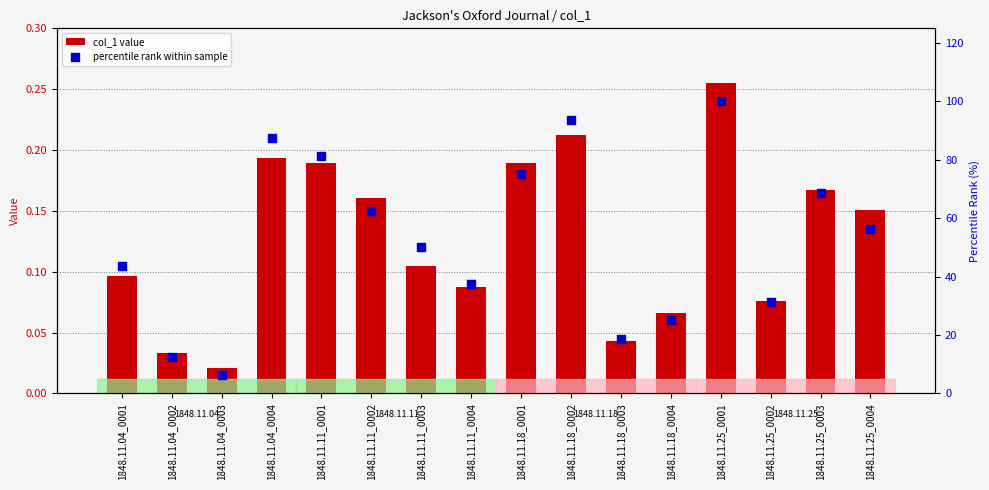

Which series reaches the minimum Y coordinate?

col_1 value